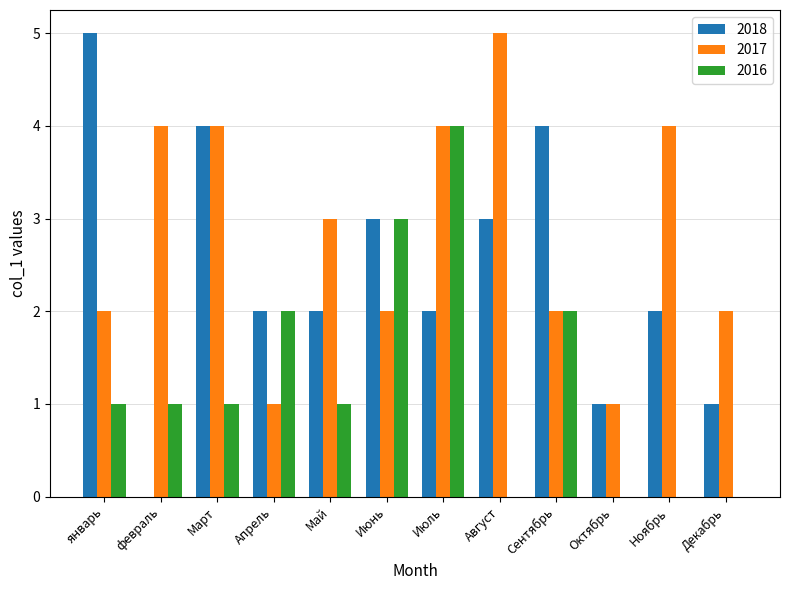

Between февраль and Март, which series saw the biggest shift?

2018